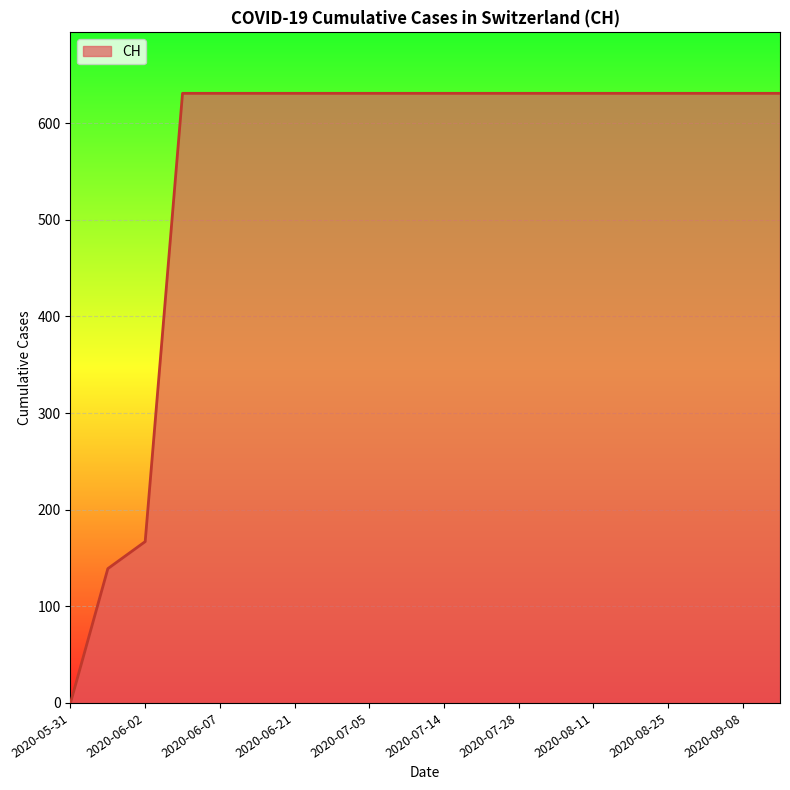

What is the maximum value shown in the chart?

631